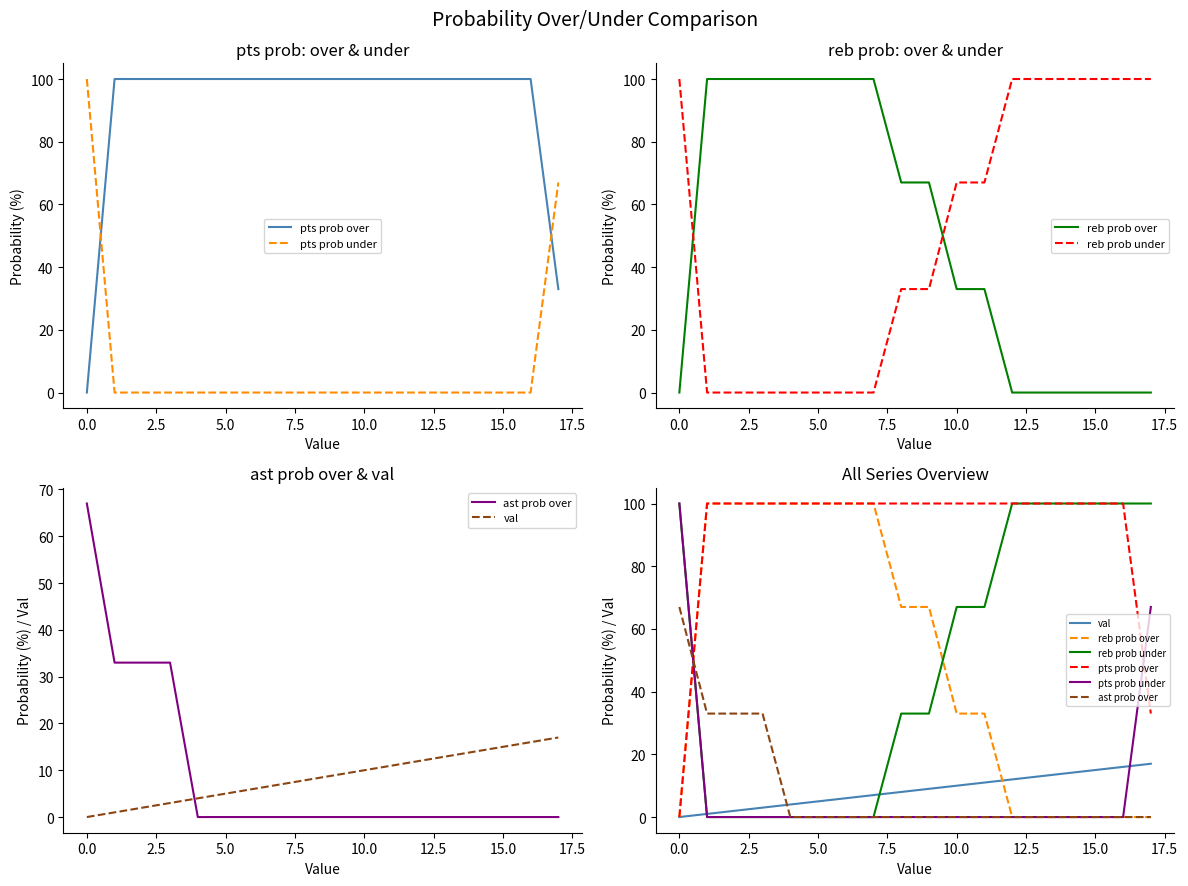

Count the reb prob under values in the range 0 to 100.

18